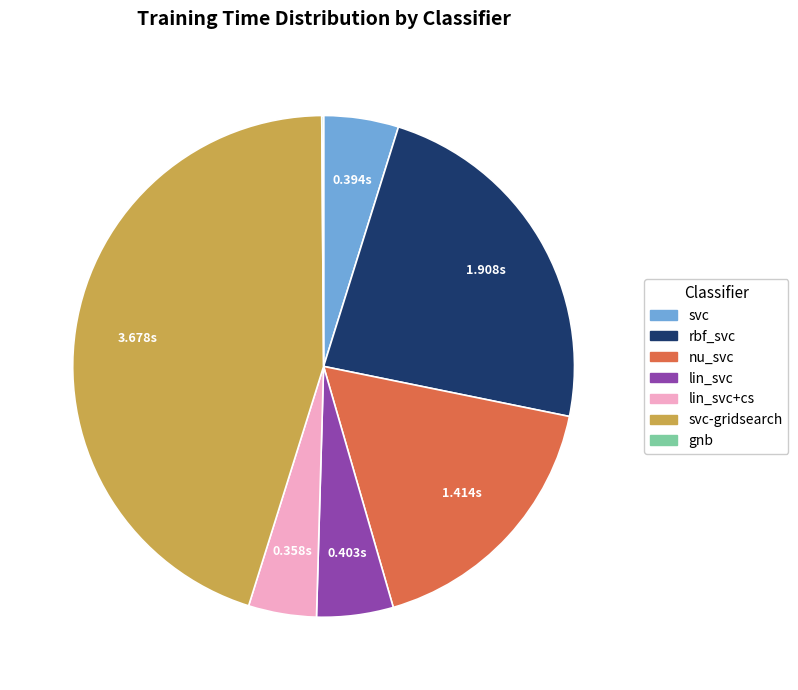

Is there a majority slice in this chart?

No